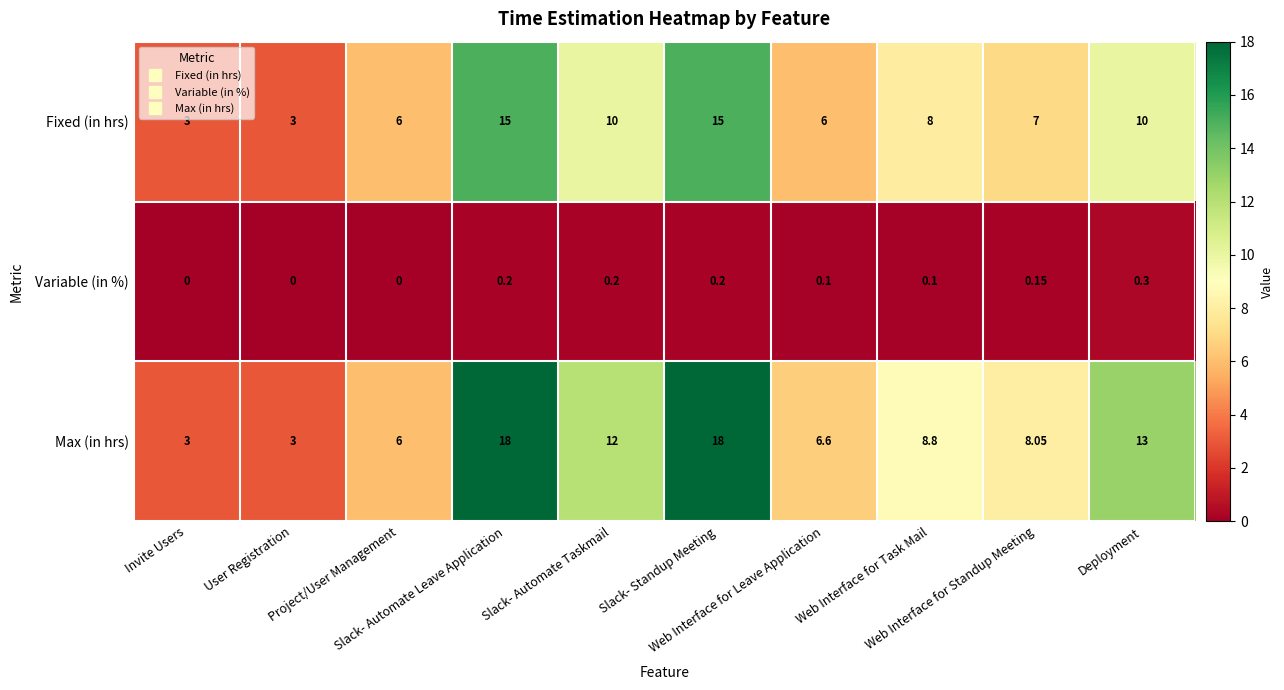

Rank the series by their maximum value, from highest to lowest.

Max (in hrs), Fixed (in hrs), Variable (in %)